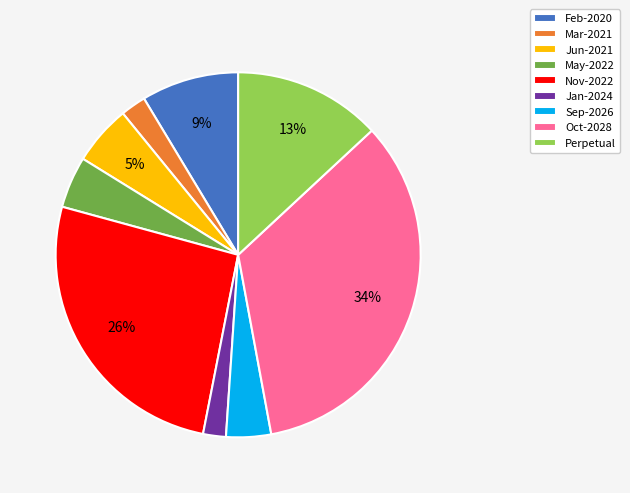

Count the number of slices in the pie.

9